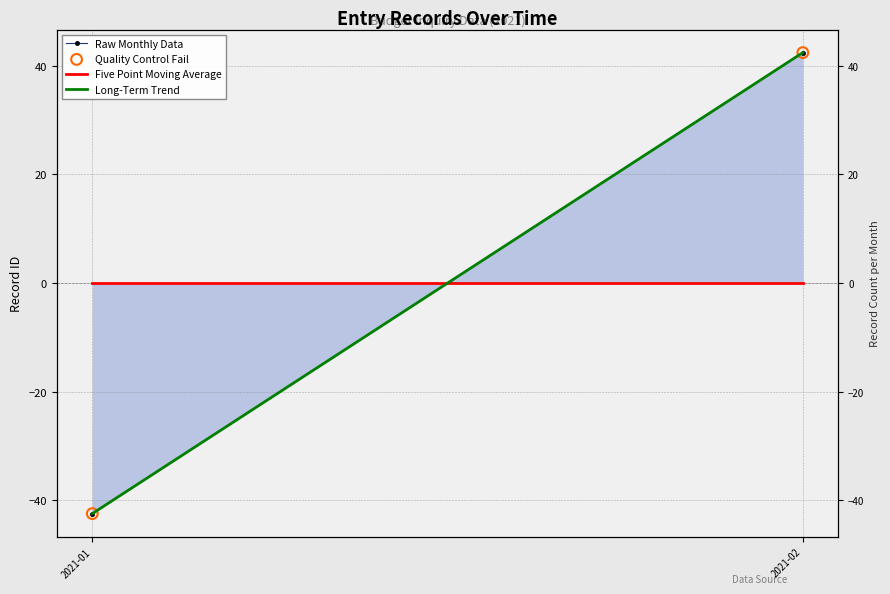

What is the total value across all series at 2021-02?

127.3